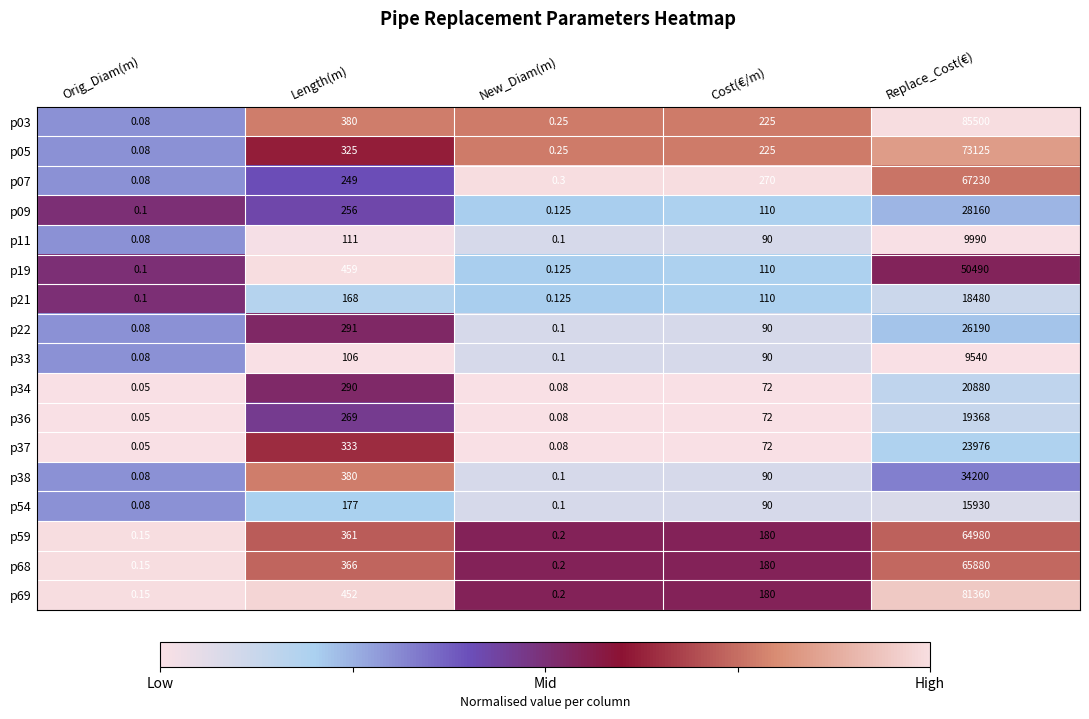

Count the number of categories in the chart.

5